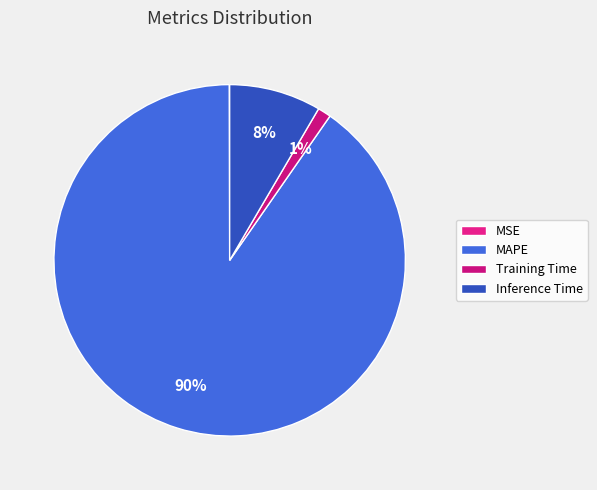

What is the change in value from MAPE to Training Time?

-9.7